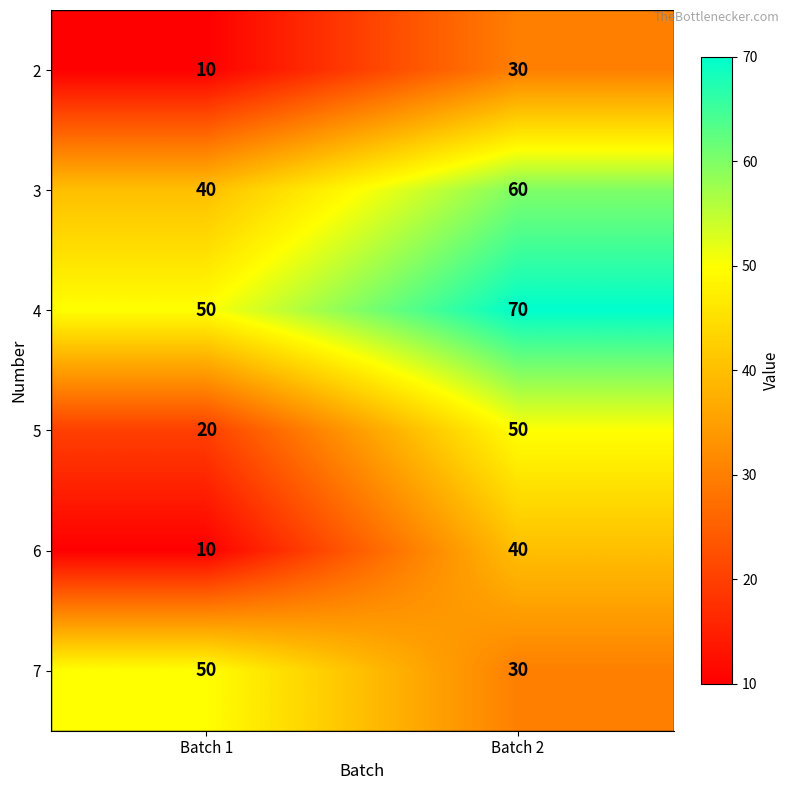

What is the lowest value of the 2 series?

10